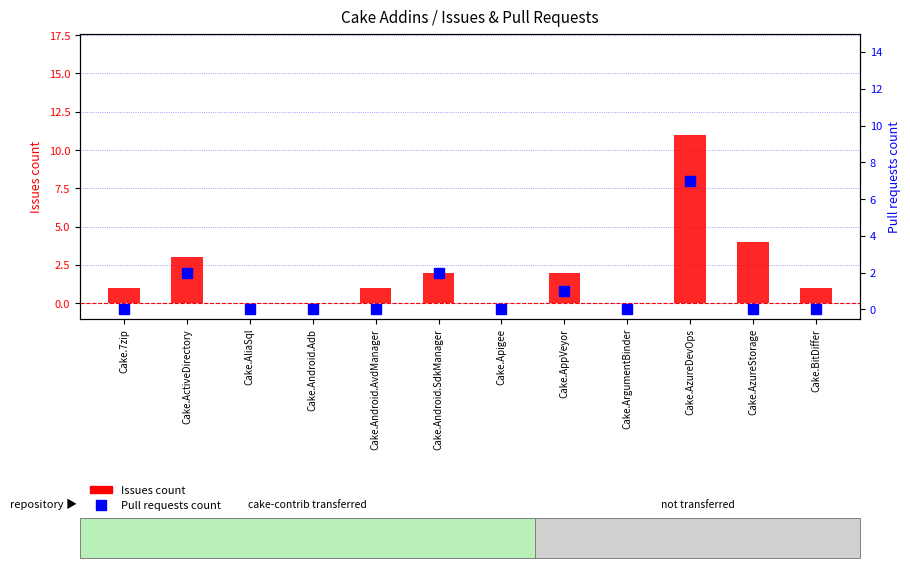

Reading left to right, transcribe all the data shown in this chart.

Issues count: 1	3	0	0	1	2	0	2	0	11	4	1
Pull requests count: 0	2	0	0	0	2	0	1	0	7	0	0